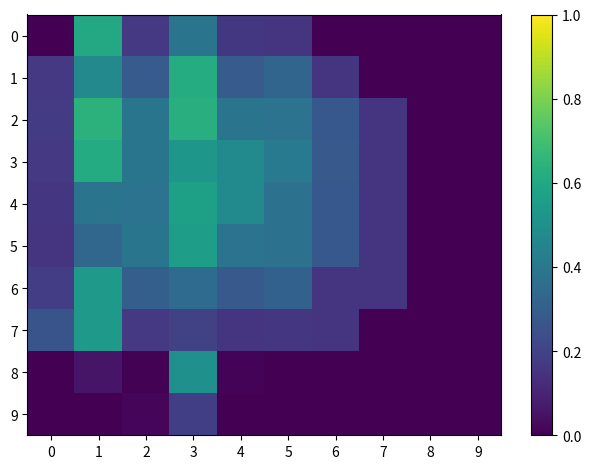

What is the greatest value displayed?

0.6